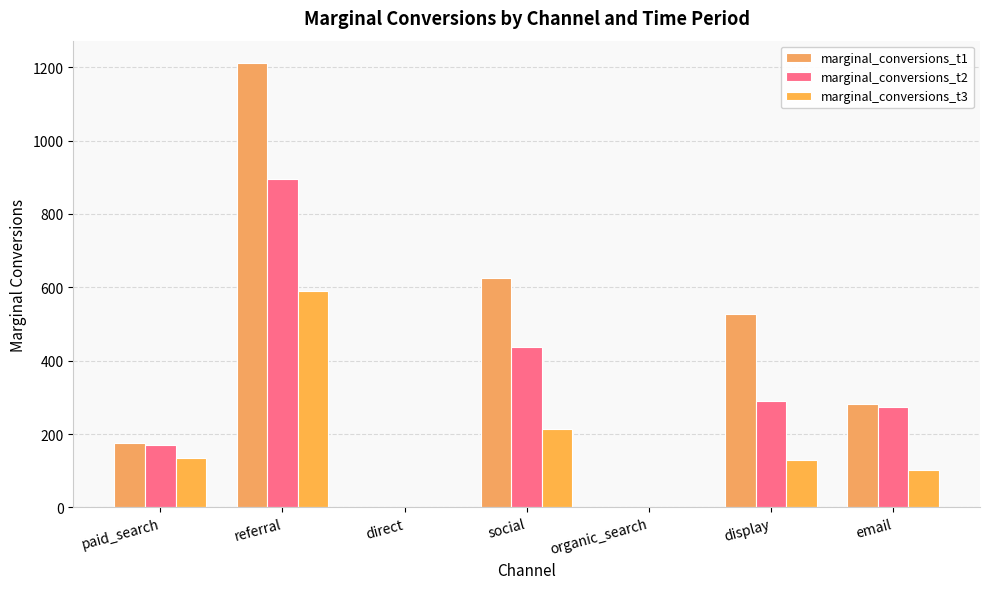

Reading left to right, transcribe all the data shown in this chart.

marginal_conversions_t1: paid_search=176	referral=1212	direct=0	social=625	organic_search=2	display=528	email=281
marginal_conversions_t2: paid_search=171	referral=895	direct=0	social=436	organic_search=2	display=290	email=274
marginal_conversions_t3: paid_search=134	referral=591	direct=1	social=214	organic_search=1	display=129	email=101